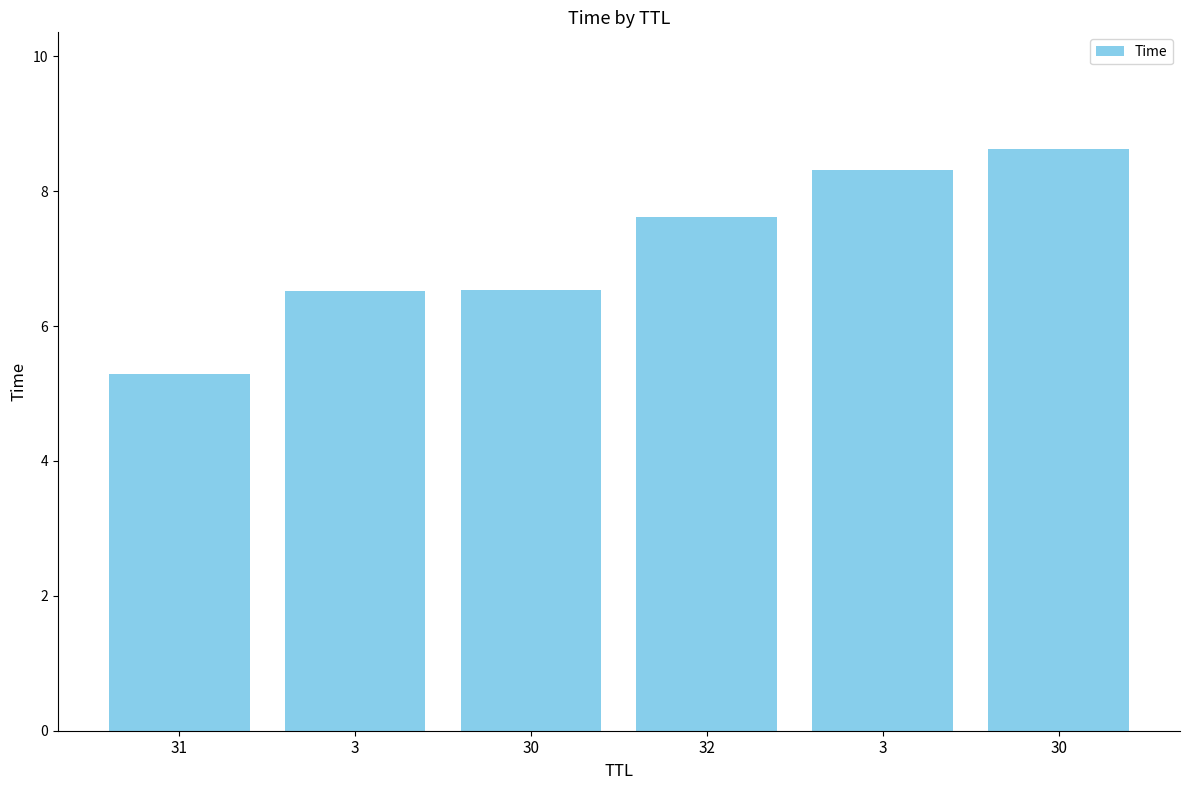

What value does the data have at 32?

7.6